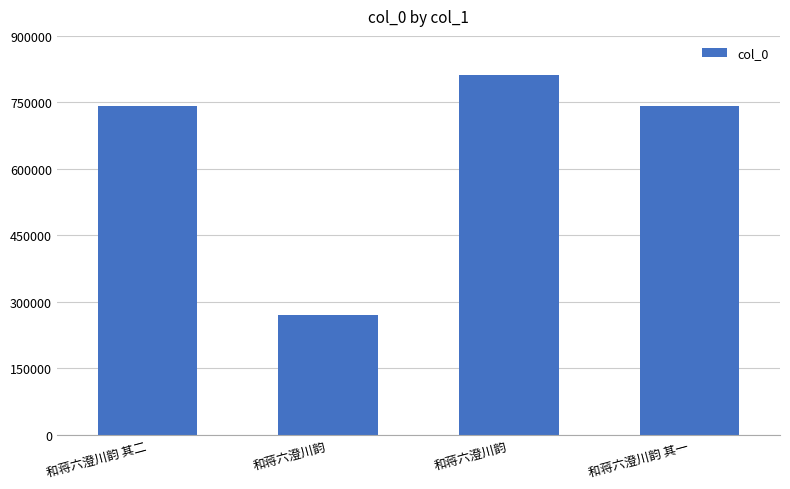

Approximately how many times larger is the value at 和蒋六澄川韵 compared to 和蒋六澄川韵 其一?

1.1